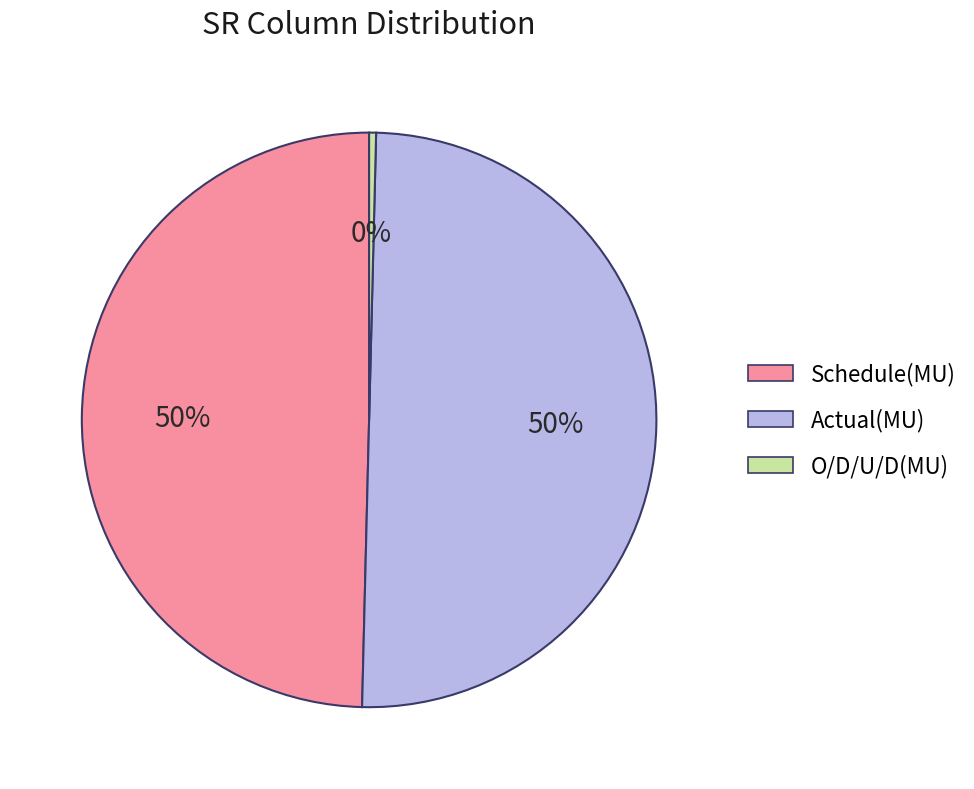

To the nearest percent, what is the combined percentage of Schedule(MU) and O/D/U/D(MU)?

50%